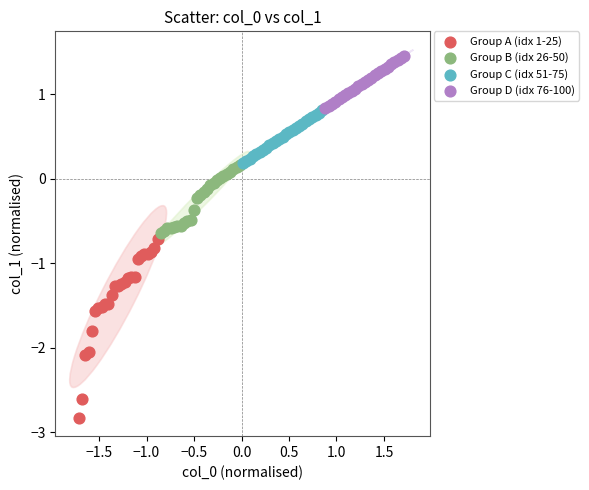

Which series reaches the maximum Y coordinate?

Group D (idx 76-100)